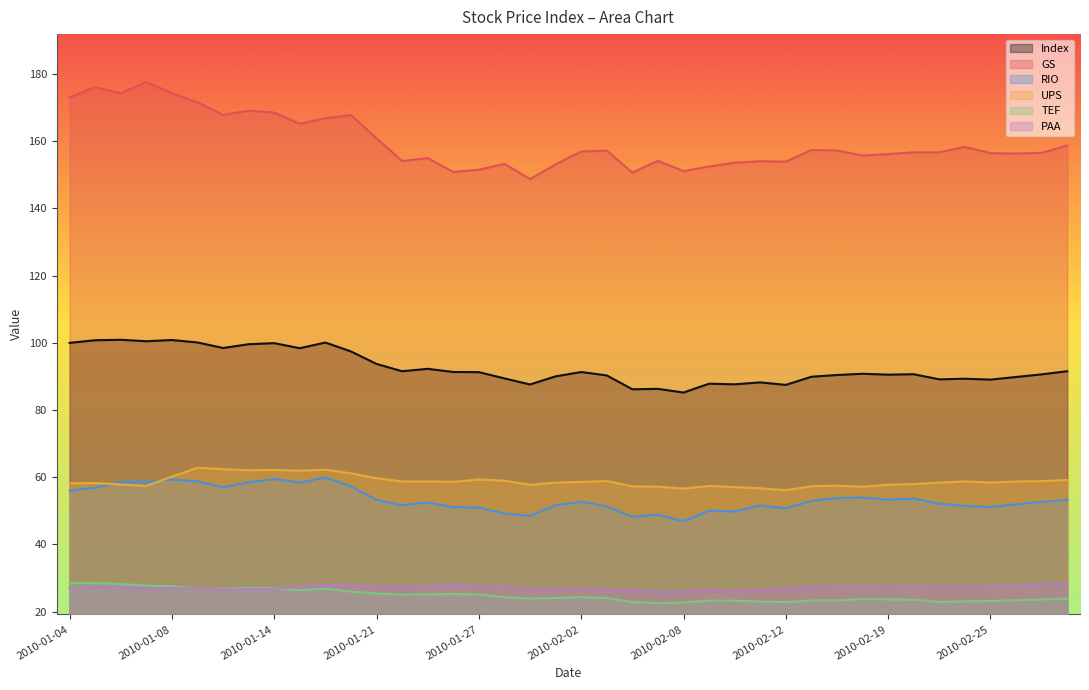

Where is the first local maximum for UPS?

2010-01-05